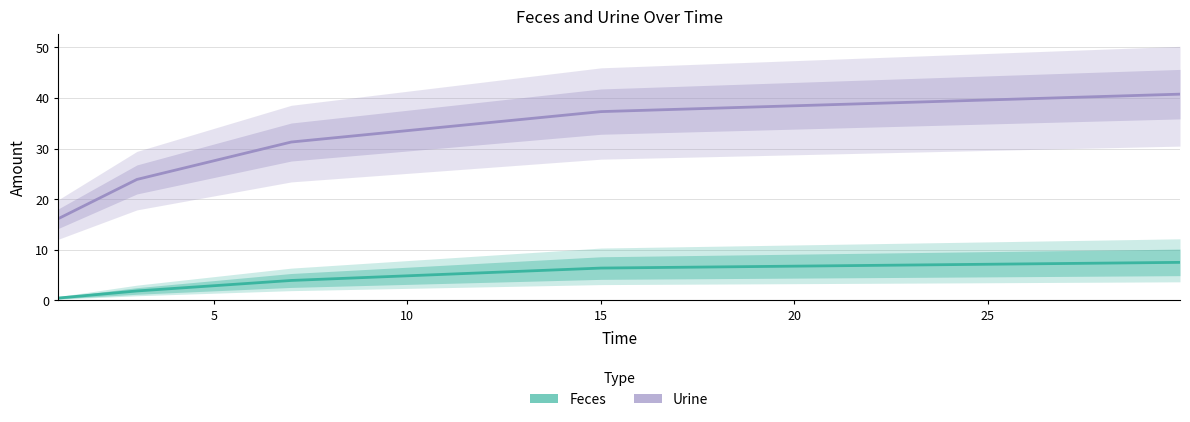

What is the highest value of the Feces series?

7.5